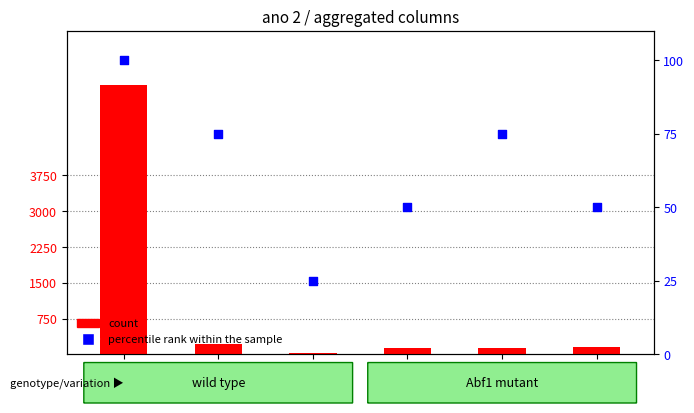

What is the total value across all series at ano 3?

291